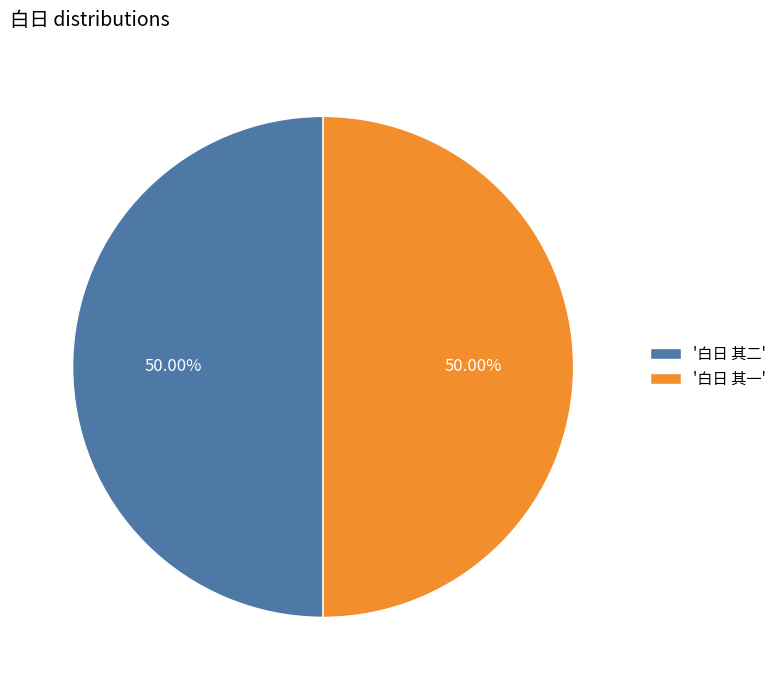

What is the ratio of the value at '白日 其一' to the value at '白日 其二'?

1.0